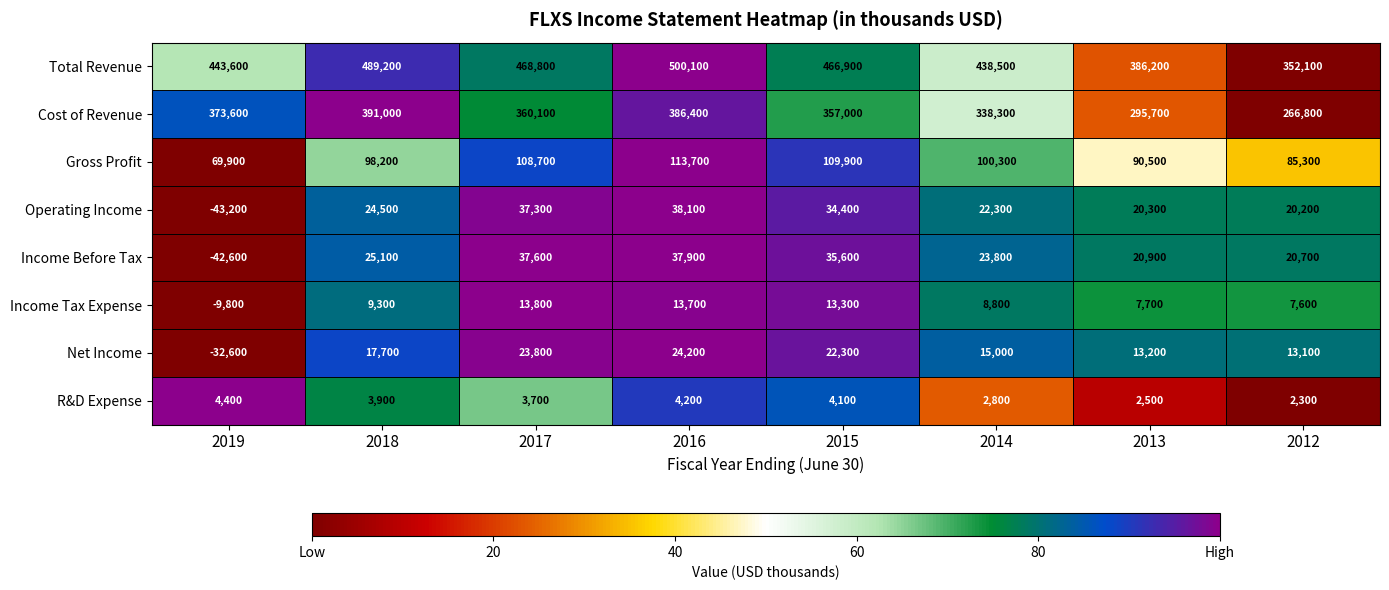

What value does the Net Income series have at 2012?

13100